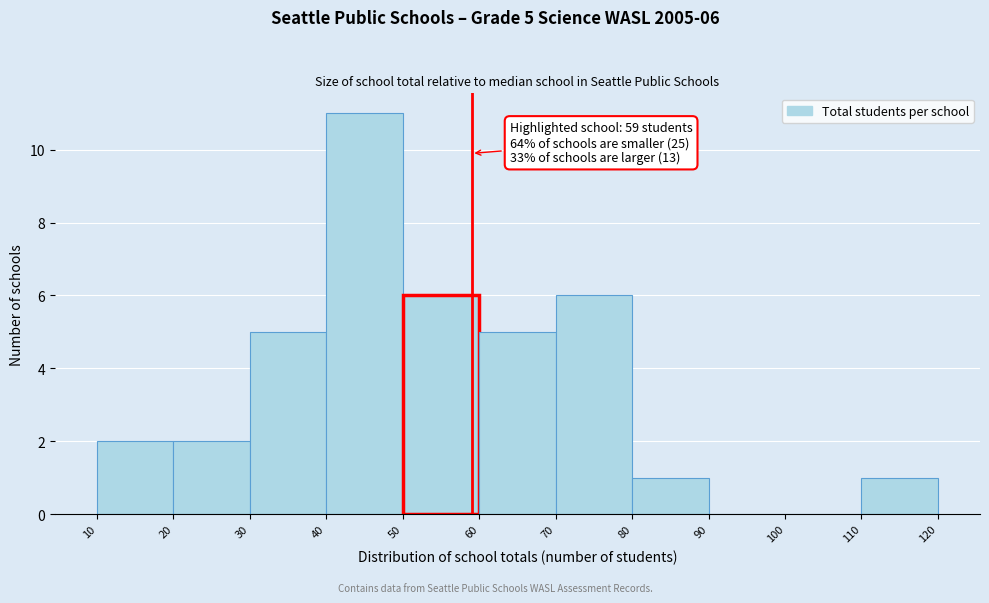

Which range on the x-axis has the tallest bar?

40 to 50